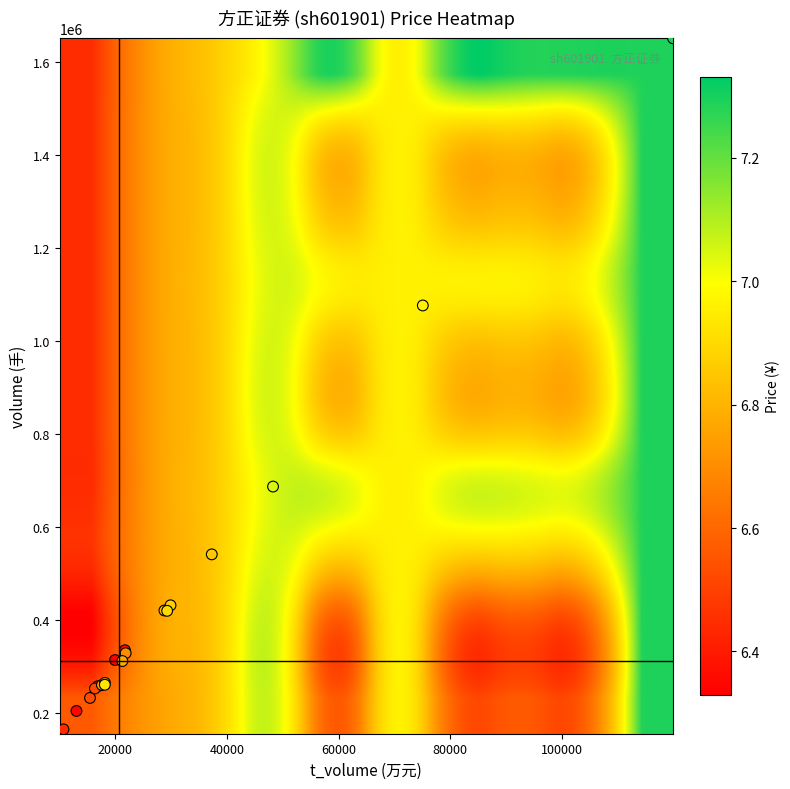

What Y value in the scatter plot is closest to 904121?

1077301